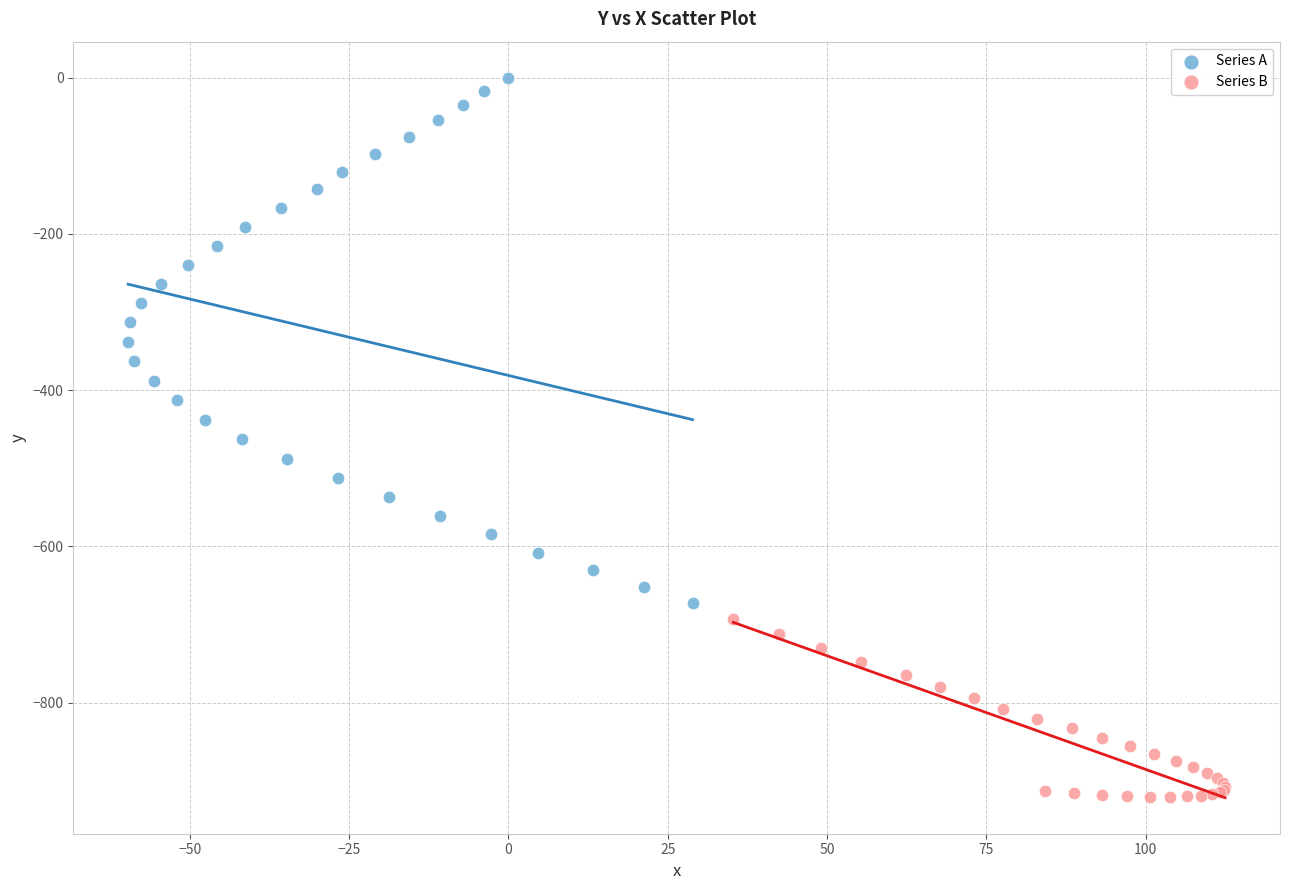

Which series has the largest Y range (max minus min)?

Series A